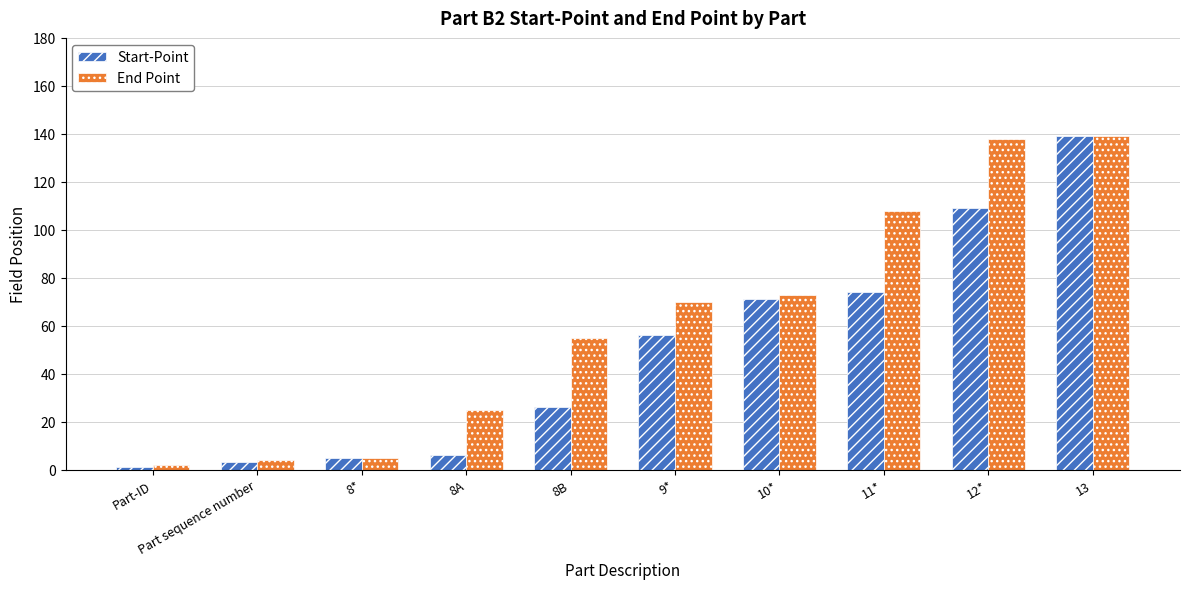

At how many categories does at least one series exceed 84?

3